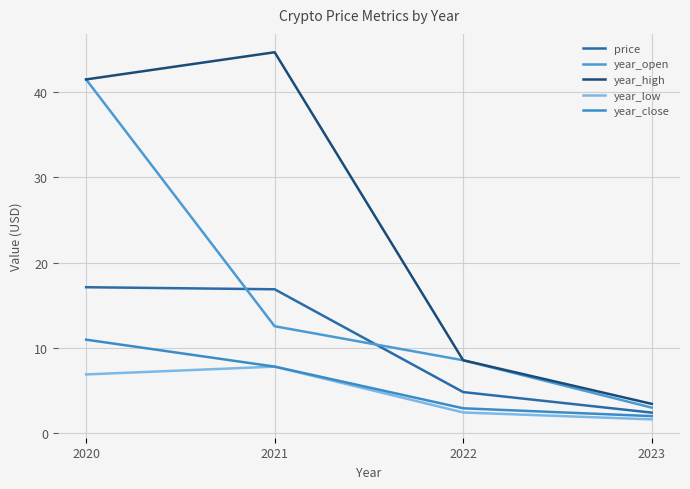

True or false: year_high and year_low intersect in this chart.

False